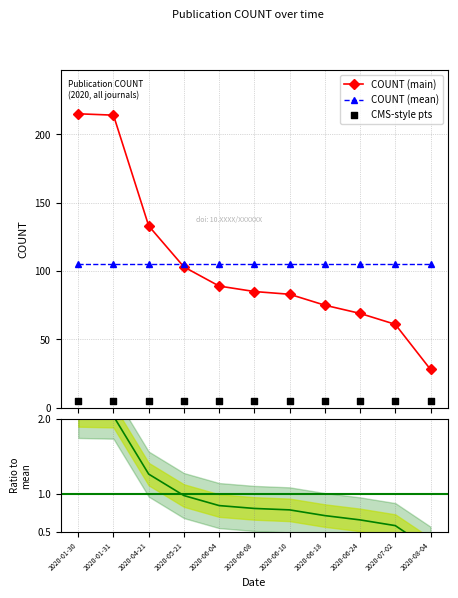

What is the total value across all series at 2020-01-30?

327.0